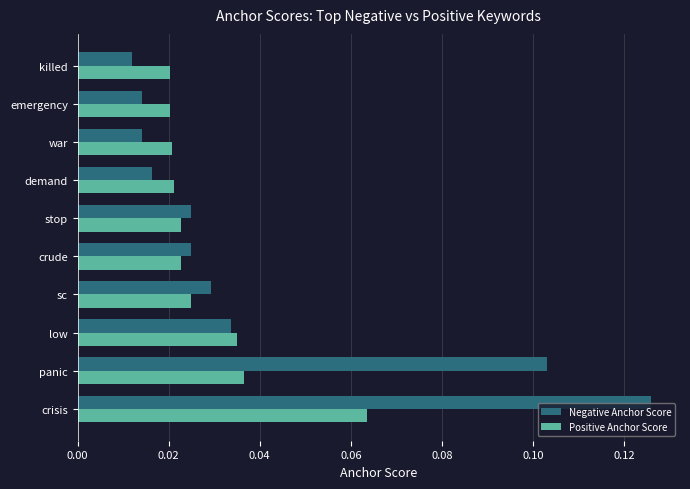

List the series in order of their overall mean, lowest first.

Positive Anchor Score, Negative Anchor Score